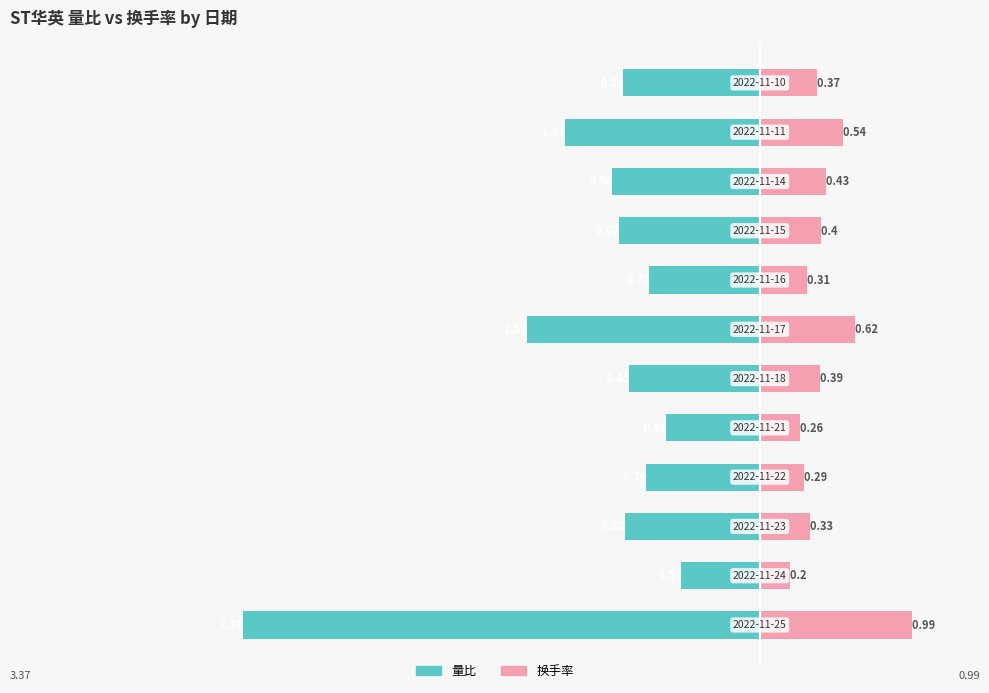

Which series has the largest range (max minus min)?

量比